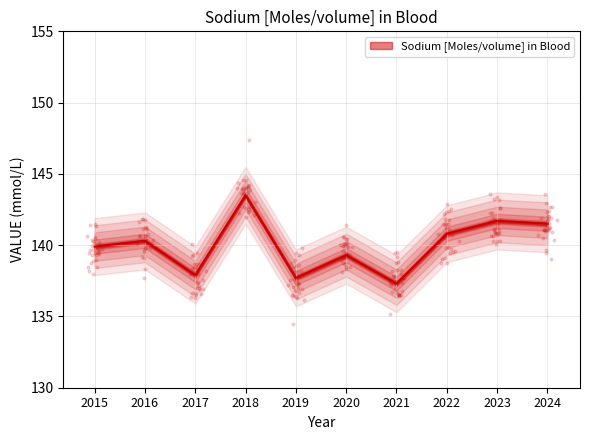

What is the change in value from 2020 to 2023?

+2.4